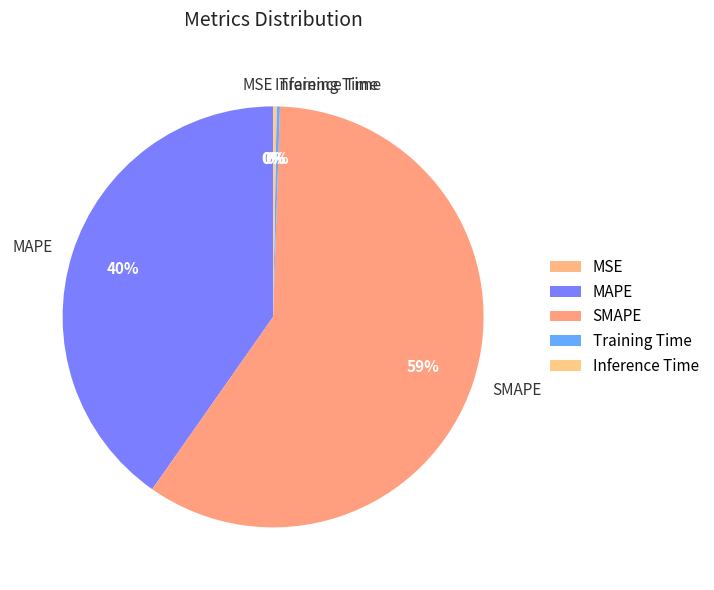

Which slice is the largest?

SMAPE